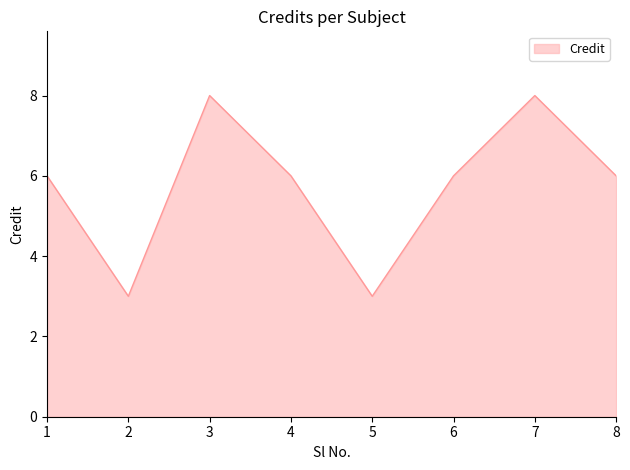

Reading left to right, transcribe all the data shown in this chart.

6	3	8	6	3	6	8	6